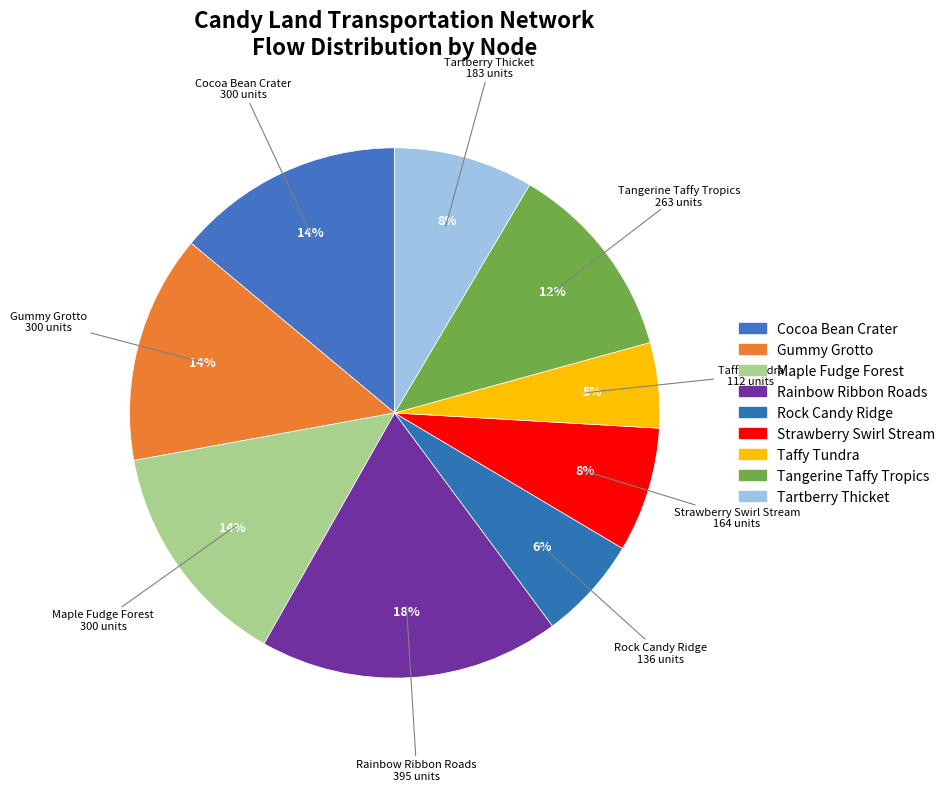

Is it true that Tartberry Thicket is 1% of the pie?

False